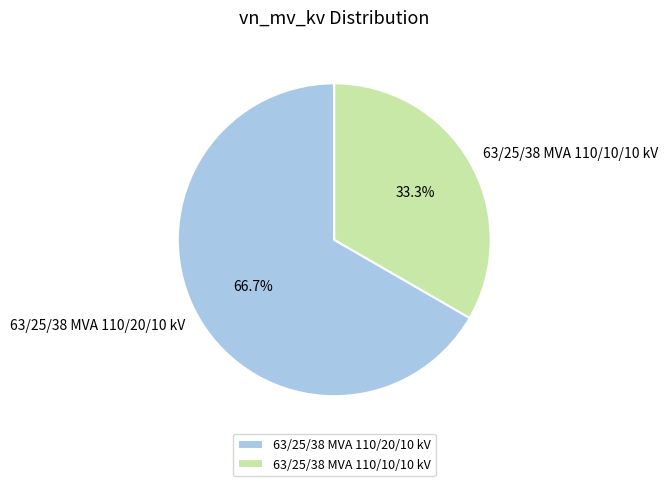

The 63/25/38 MVA 110/20/10 kV slice represents 78% of the pie. True or false?

False